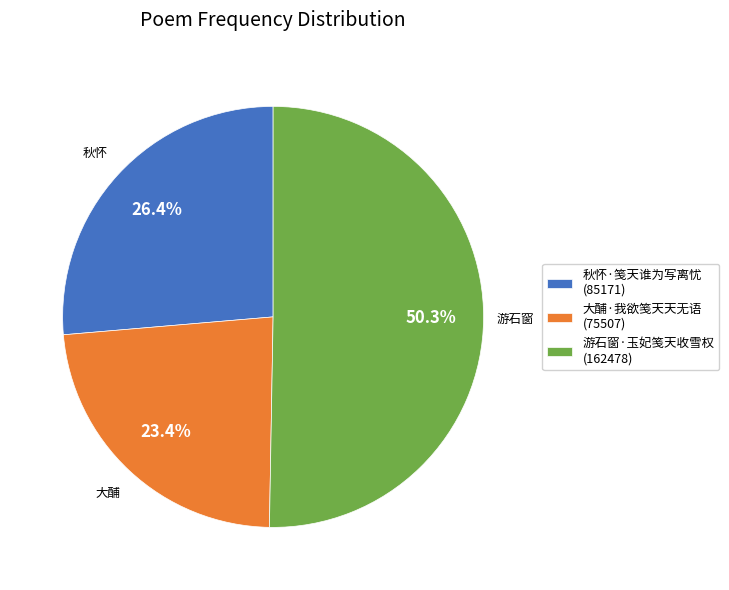

What percentage is the 大酺·我欲笺天天无语 slice, to the nearest percent?

23%